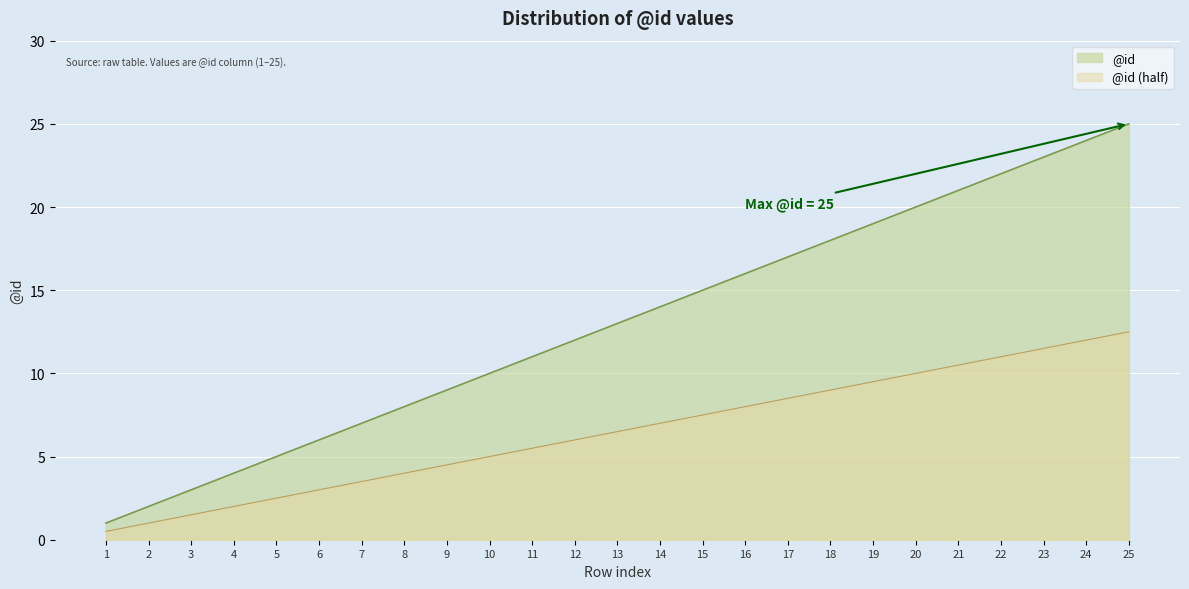

At which label does the data first exceed 13?

14